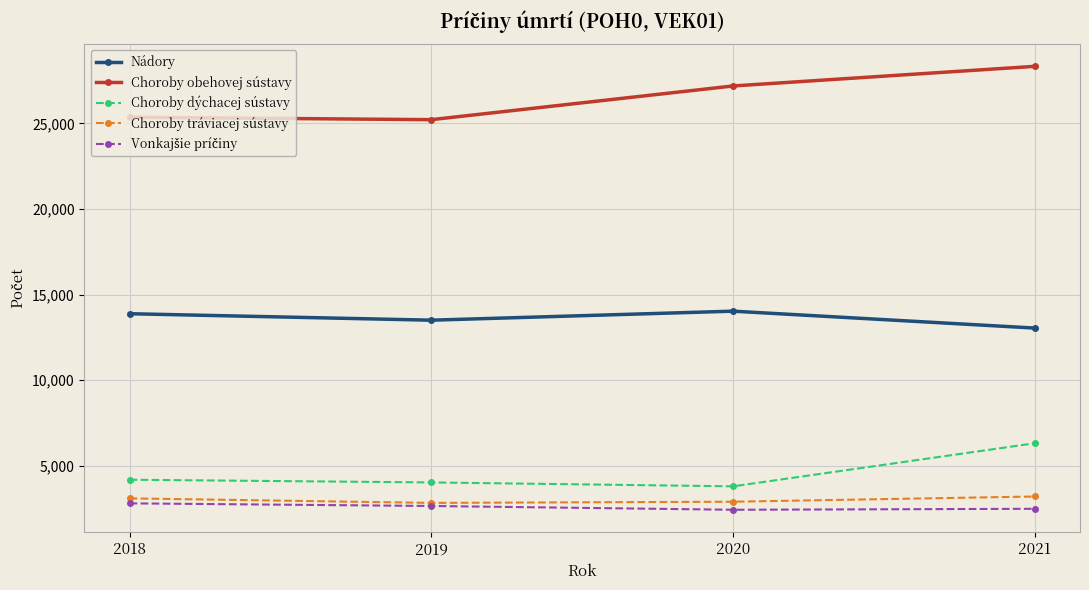

At how many categories does at least one series exceed 13373?

4